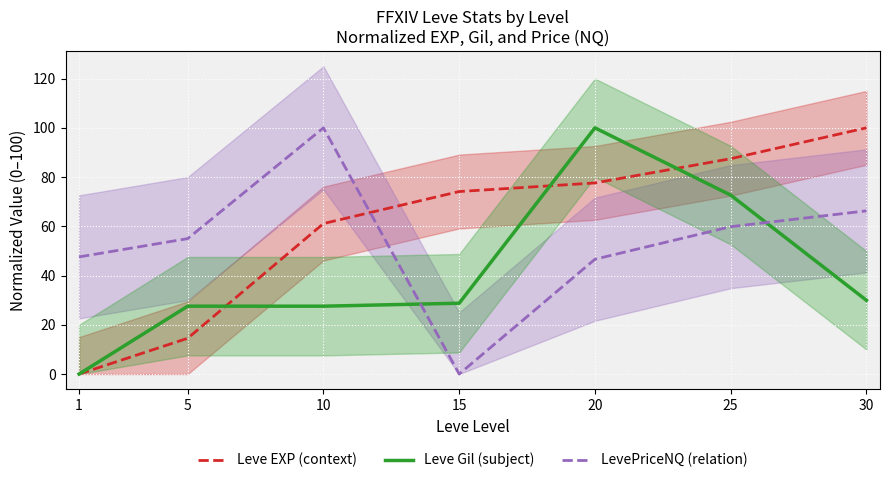

The value of LevePriceNQ (relation) at 20 is 46.6. True or false?

True